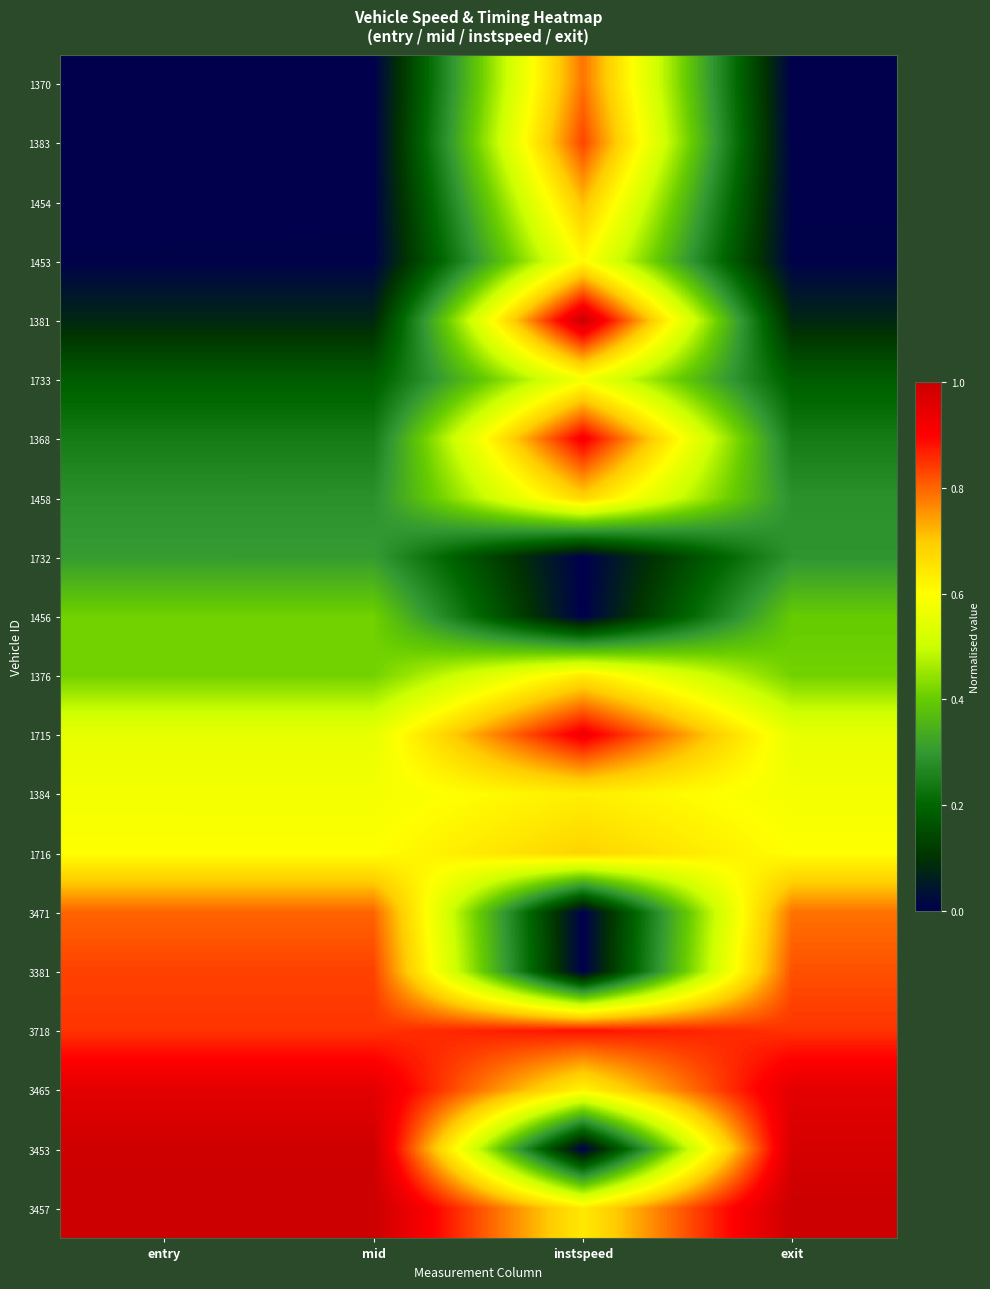

Which label corresponds to the largest value in the chart?

instspeed